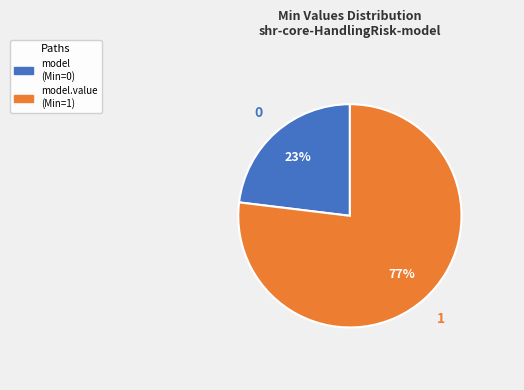

Is there any slice that represents more than half of the pie?

Yes